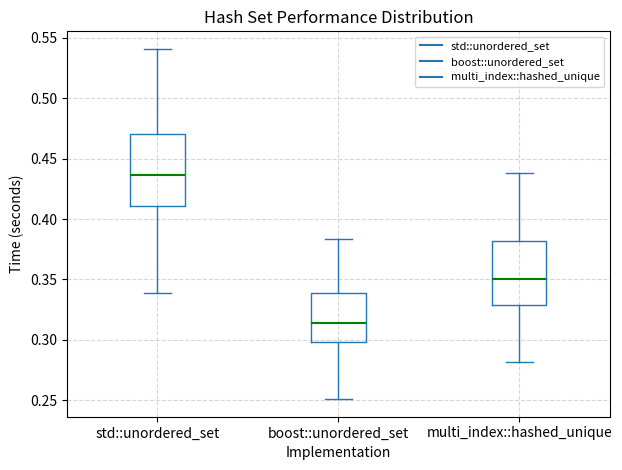

Which box has the lowest median line?

boost::unordered_set